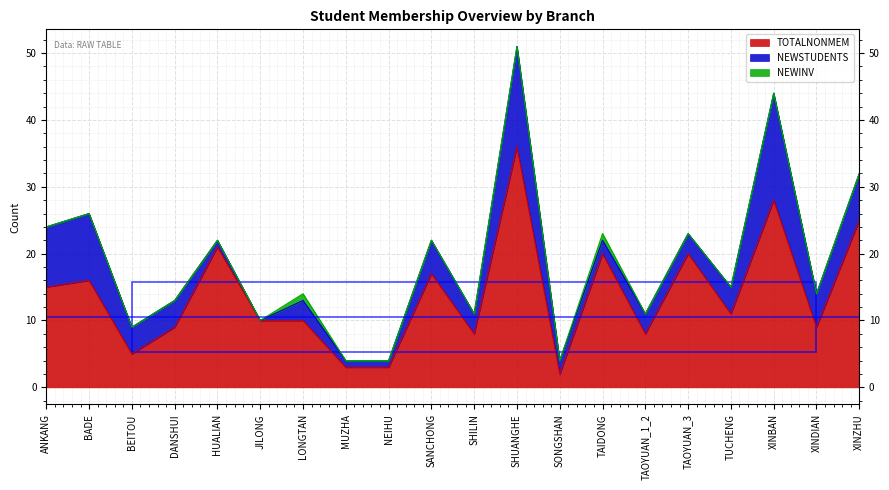

Where does the TOTALNONMEM series first go above 11?

ANKANG